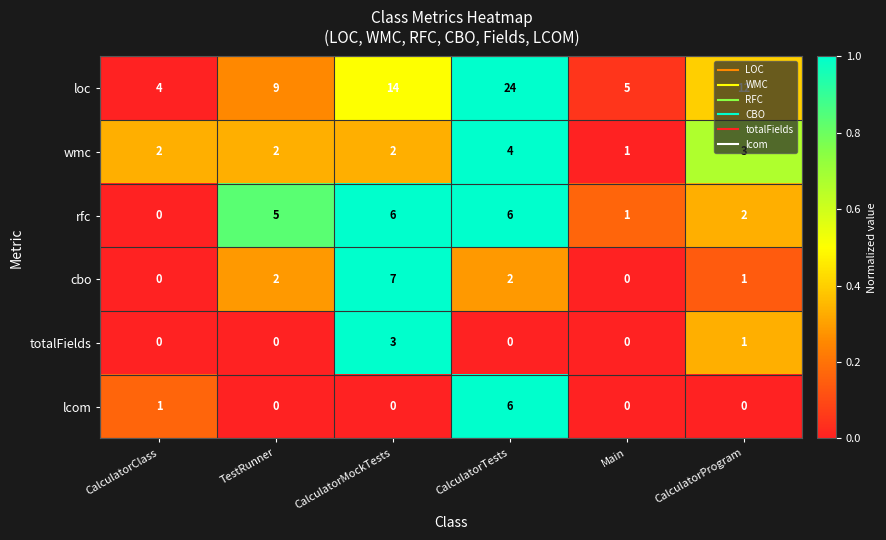

The wmc series shows 2 at CalculatorClass. True or false?

True